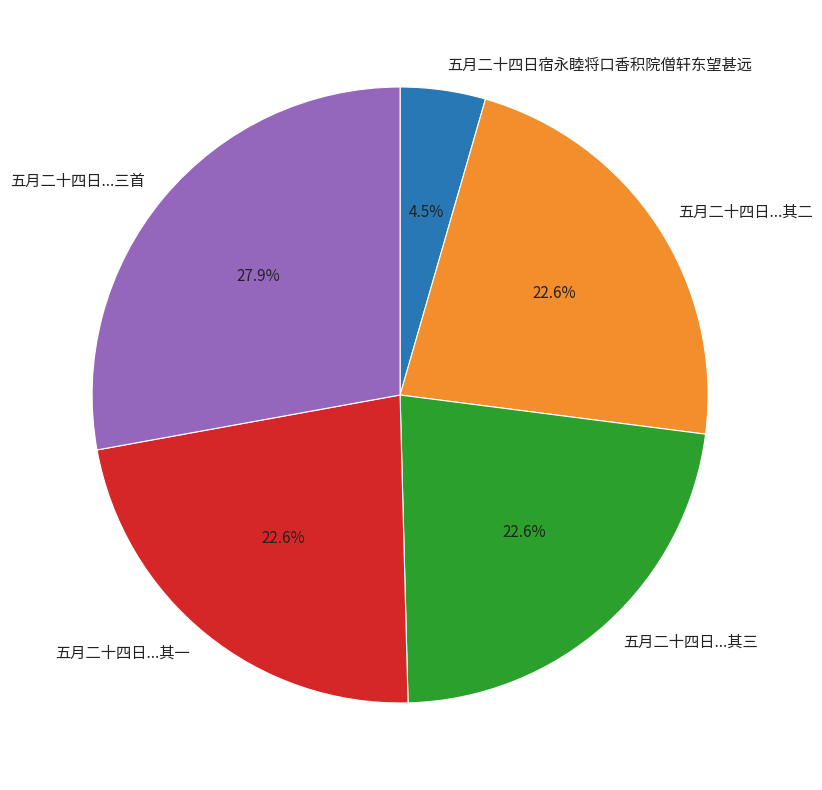

What portion of the pie excludes 五月二十四日宿永睦将口香积院僧轩东望甚远?

95.5%